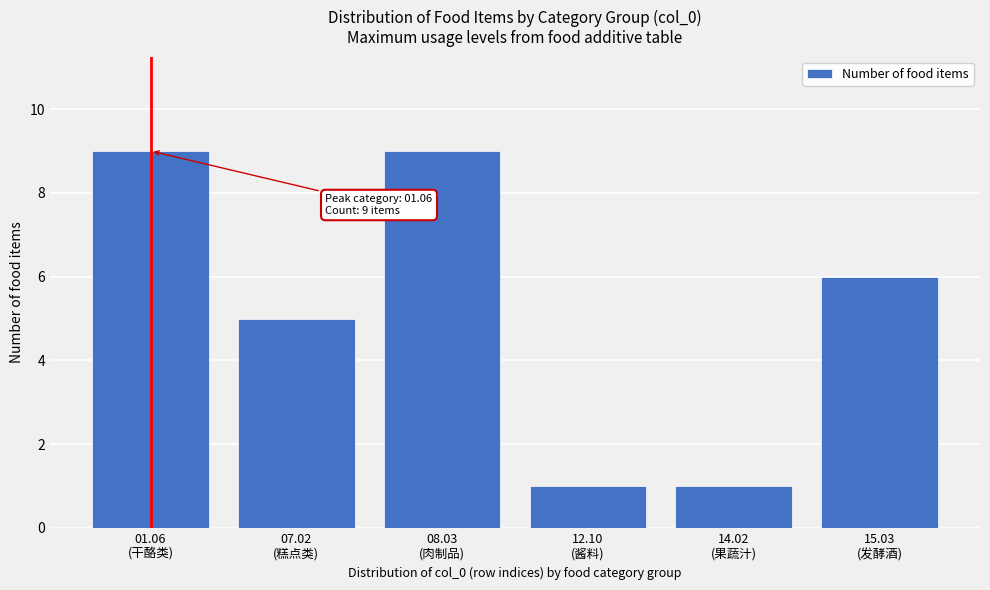

Reading right to left, list all the values displayed in this chart.

6	1	1	9	5	9